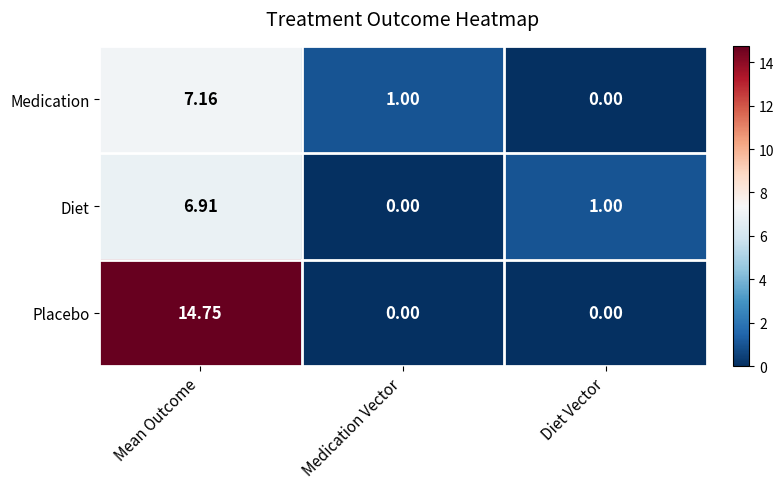

At which category is the sum across all series the highest?

Mean Outcome